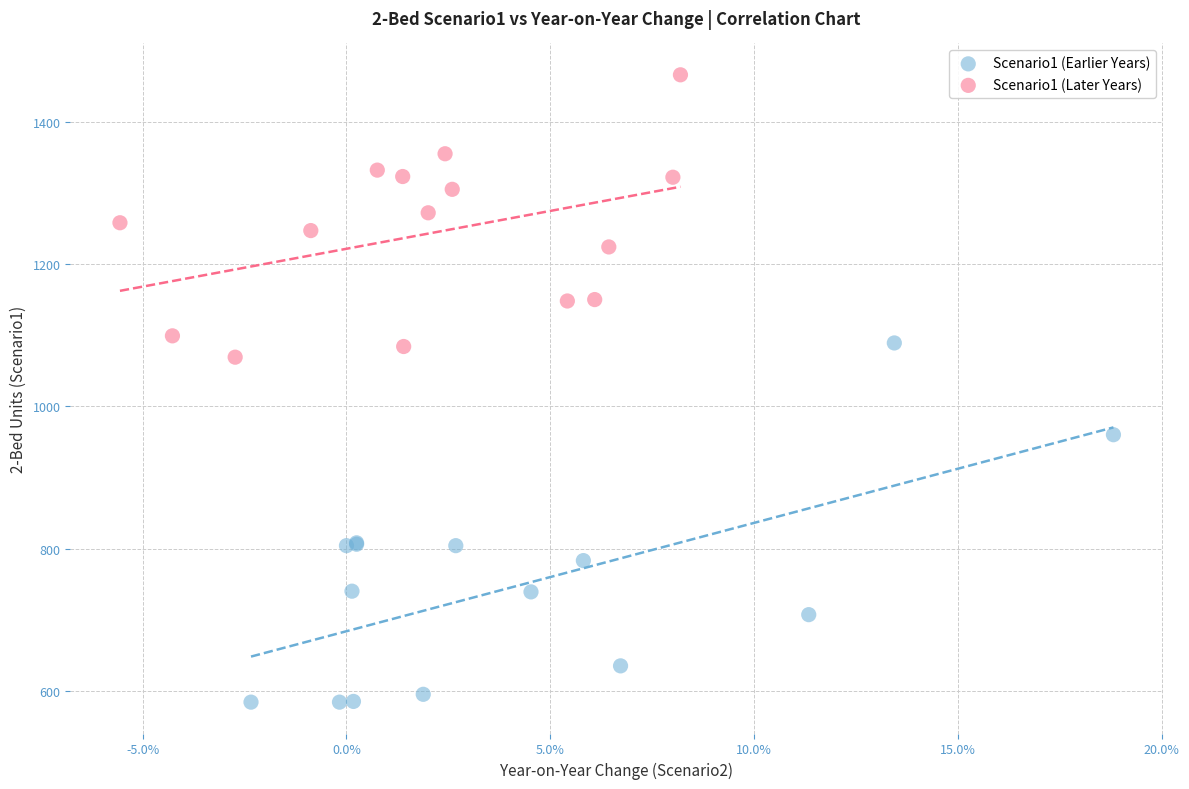

Which series has the widest spread of Y values?

Scenario1 (Earlier Years)